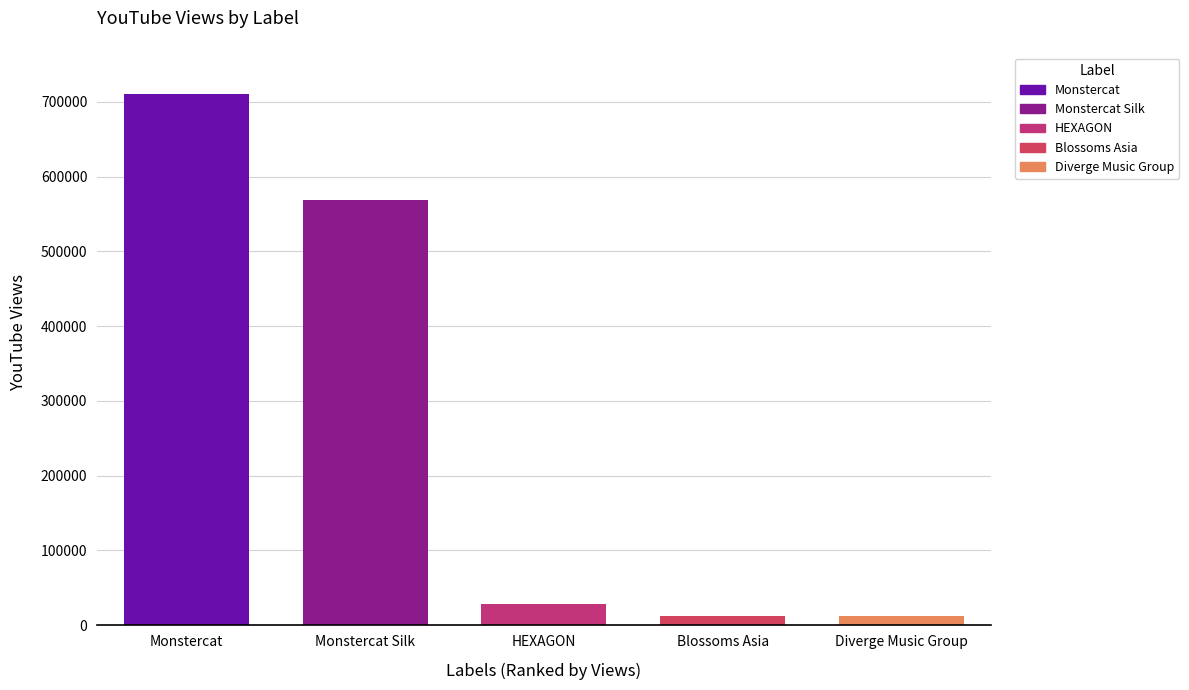

List the labels in order of value, largest first.

Monstercat, Monstercat Silk, HEXAGON, Blossoms Asia, Diverge Music Group